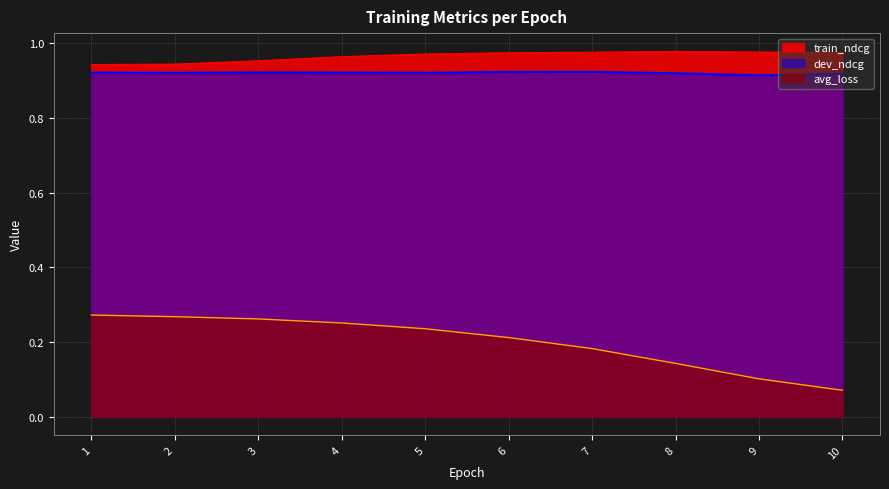

Which series has the largest range (max minus min)?

avg_loss